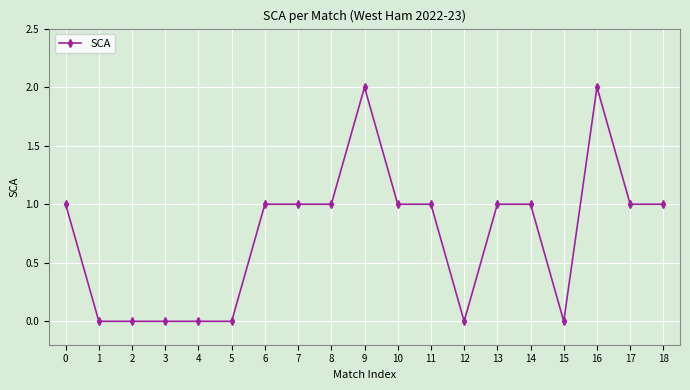

Does the chart have visible grid lines?

Yes